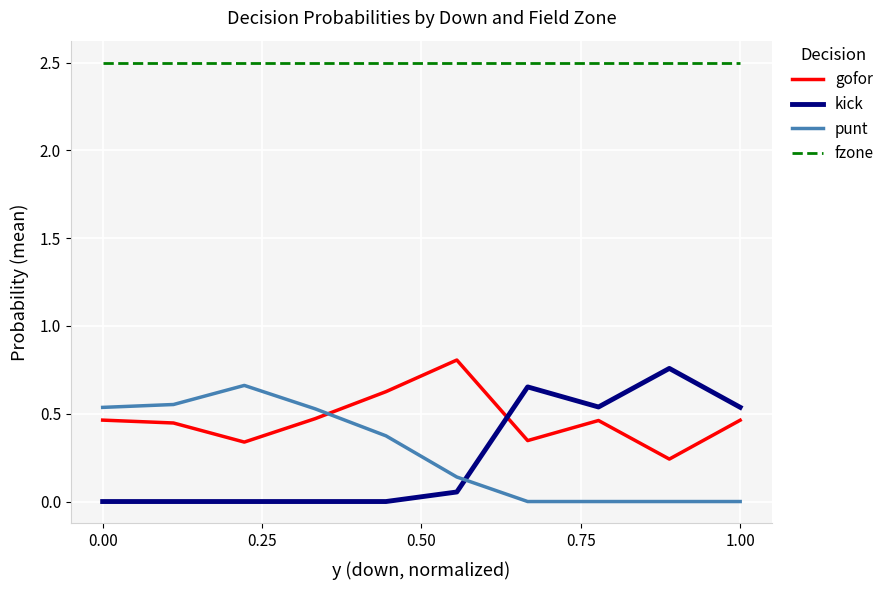

What is the maximum value shown in the chart?

2.5